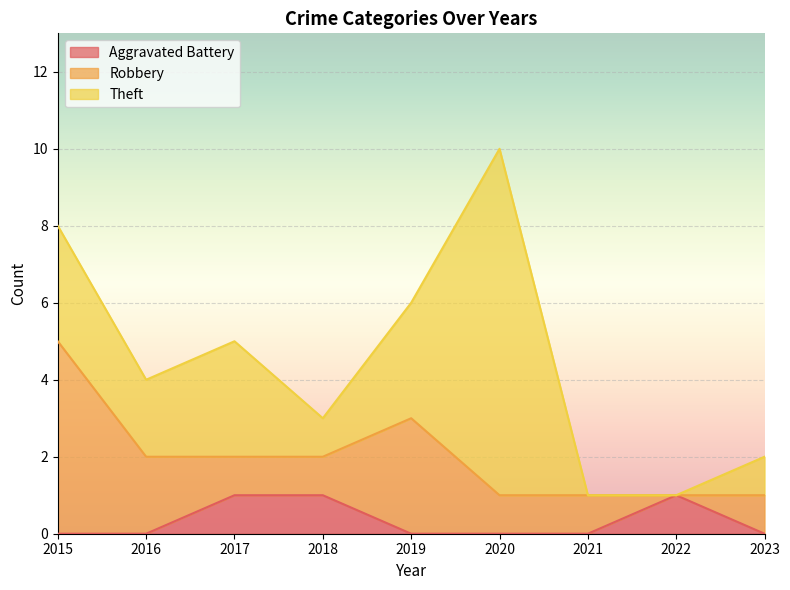

Which series has the widest spread of values?

Theft